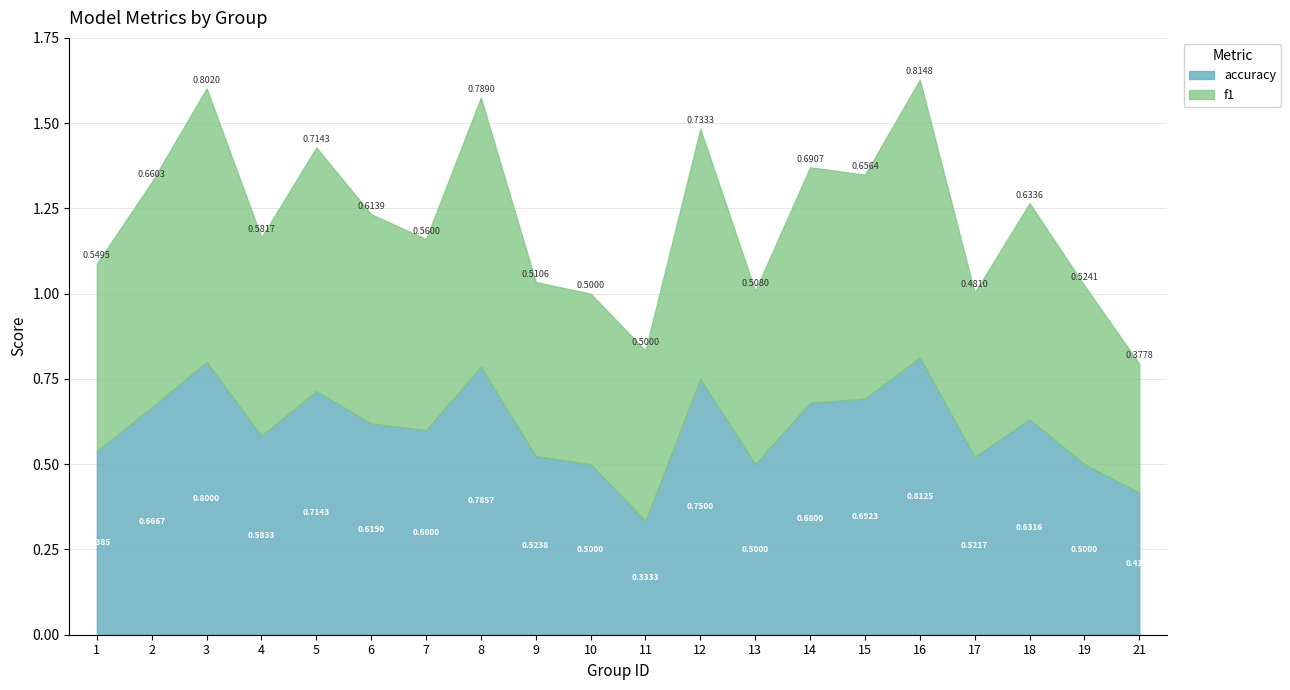

What is the value of the accuracy point at the 16th from the left?

0.8